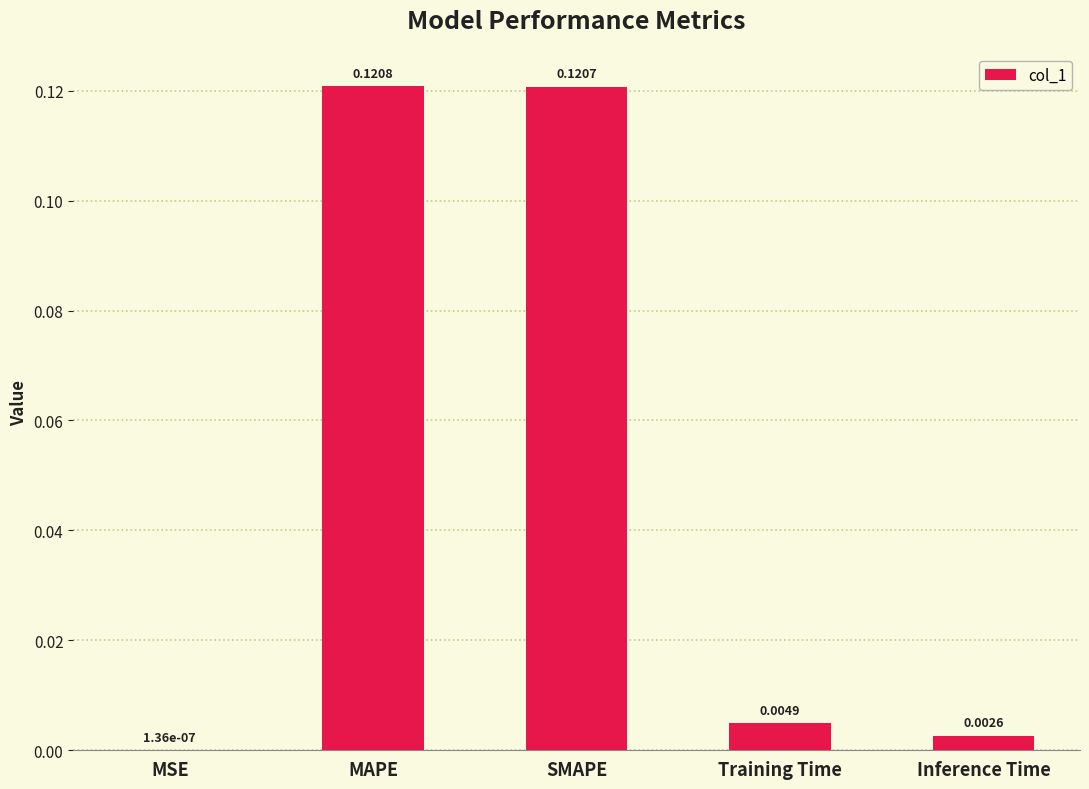

Are the bars horizontal?

No